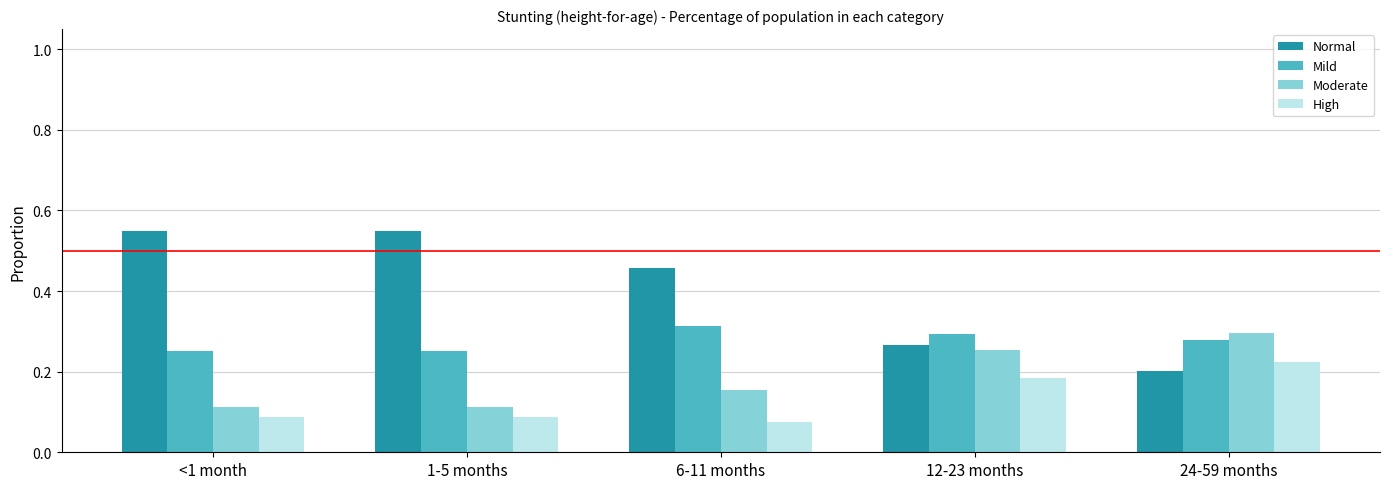

What is the label of the 5th bar from the right?

<1 month